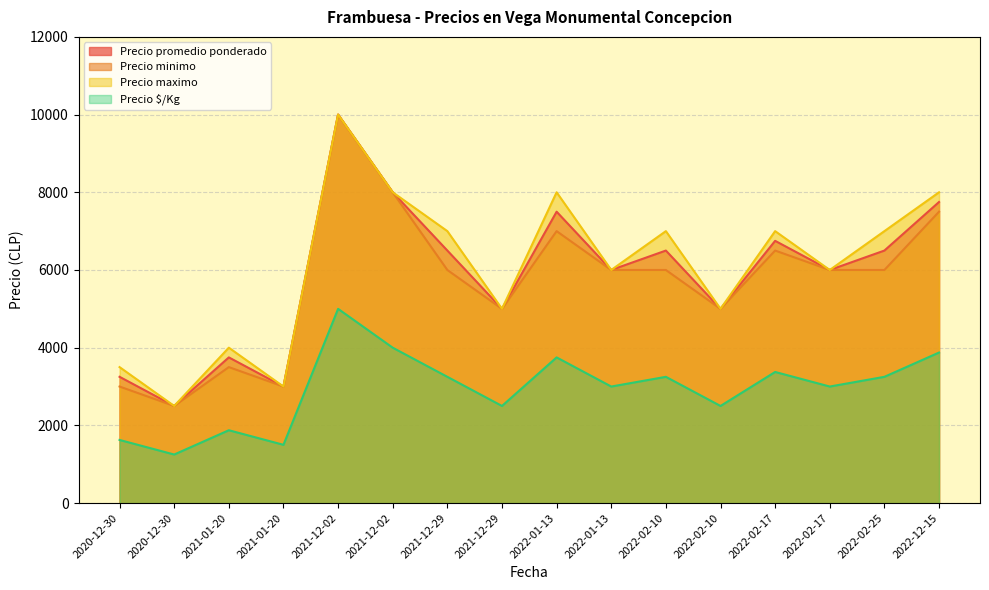

What is the difference between the maximum and minimum values in the Precio maximo series?

7500